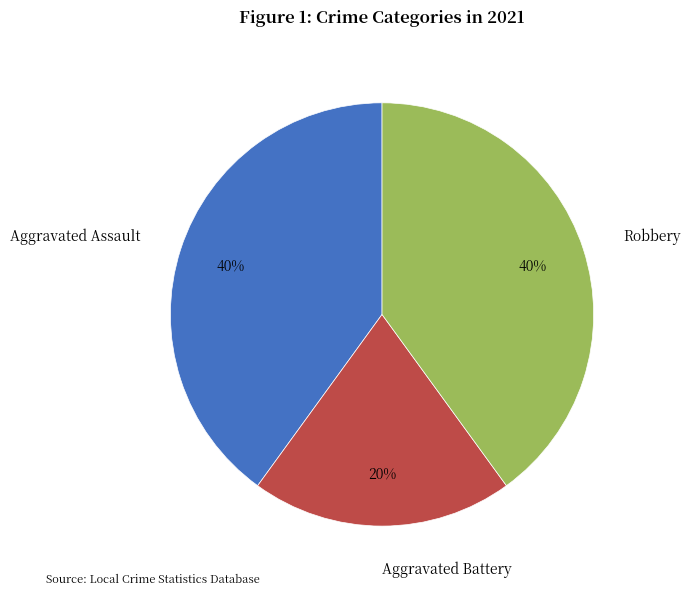

True or false: Robbery accounts for 40% of the total.

True